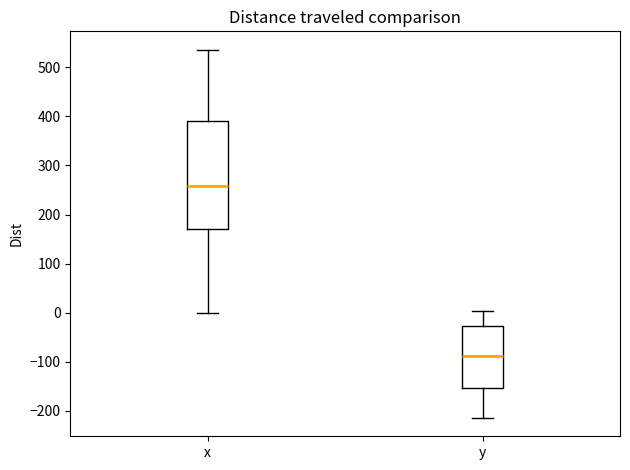

Where does the median line of the box for x sit on the y-axis? The values are not printed on the chart, so give them approximately, as read against the axis.

260